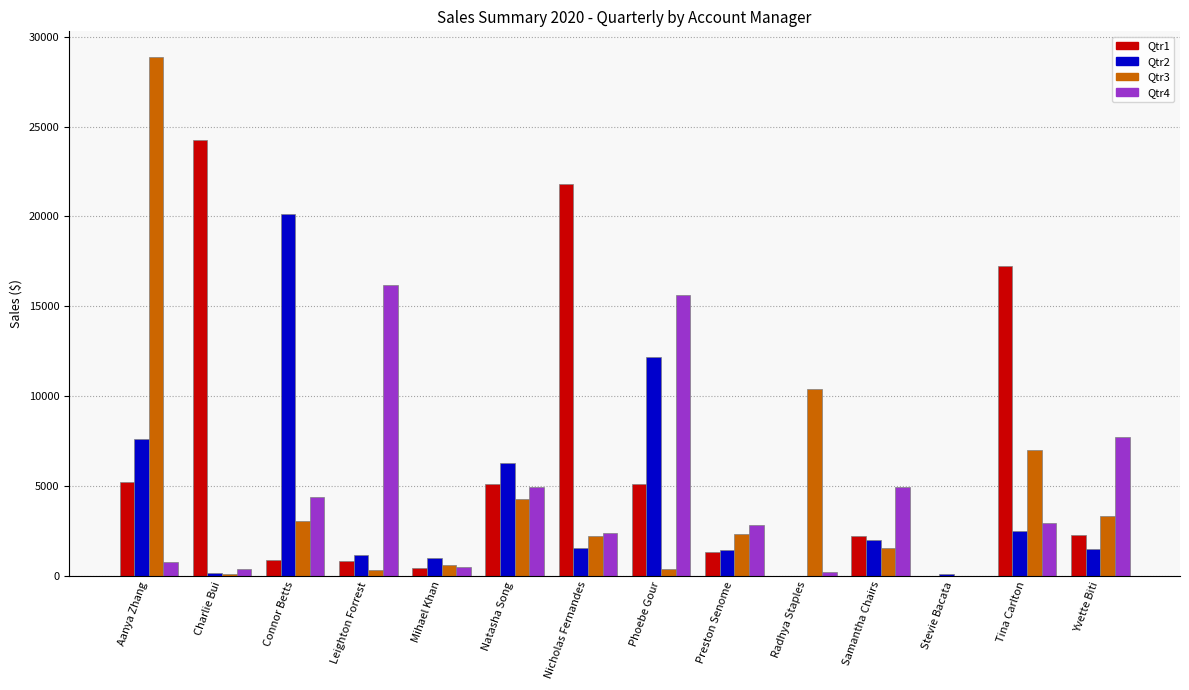

True or false: Qtr2 has a value of 2512.2 at Tina Carlton.

True